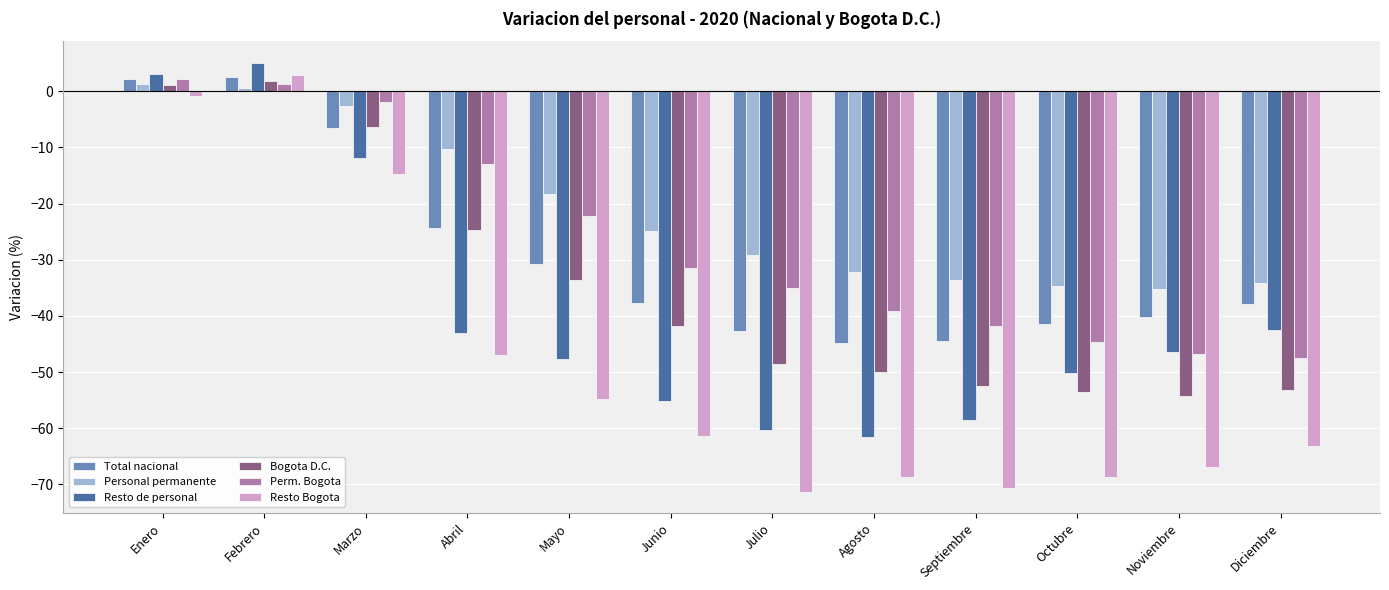

What is the value of the Perm. Bogota bar at the 8th from the left?

-39.1